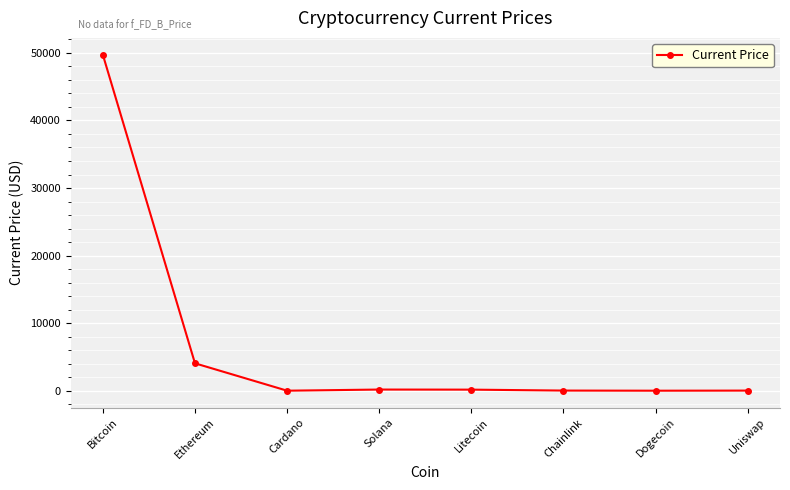

Does the chart have visible grid lines?

Yes